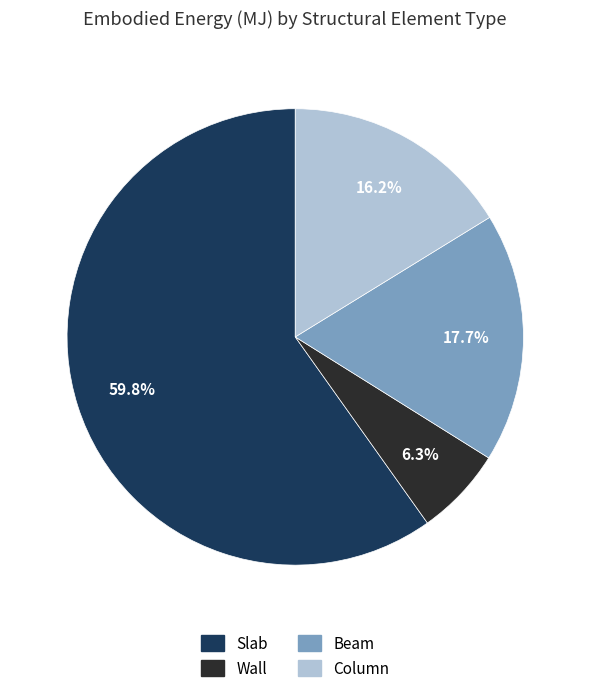

Is the sum of Slab and Beam greater than half?

Yes